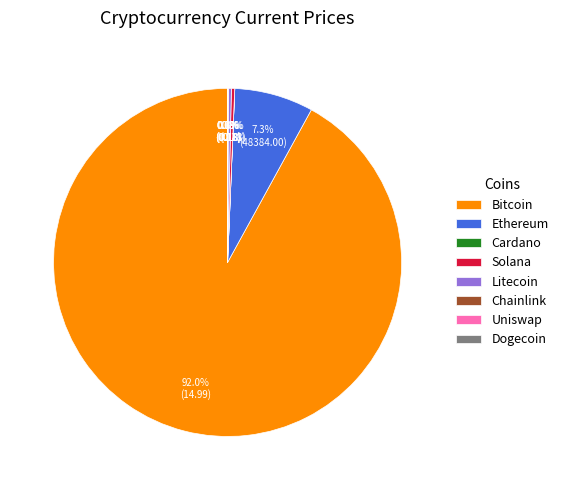

Which category has the biggest portion of the pie?

Bitcoin